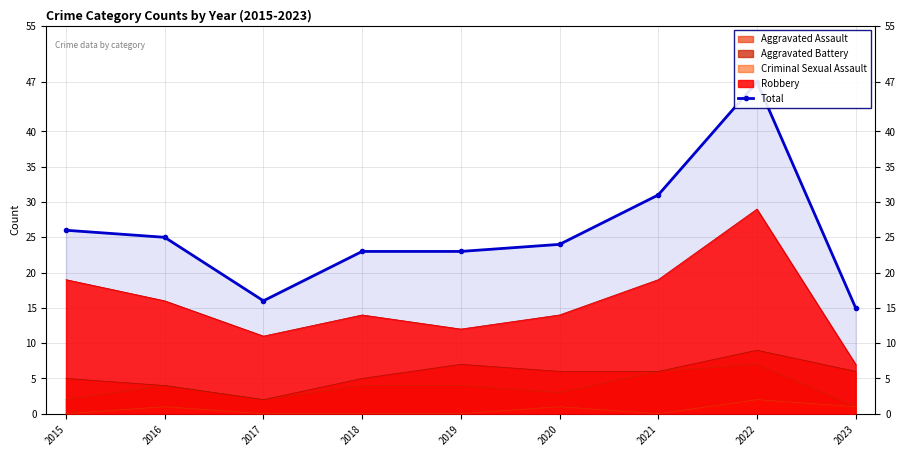

Does the chart have visible grid lines?

Yes